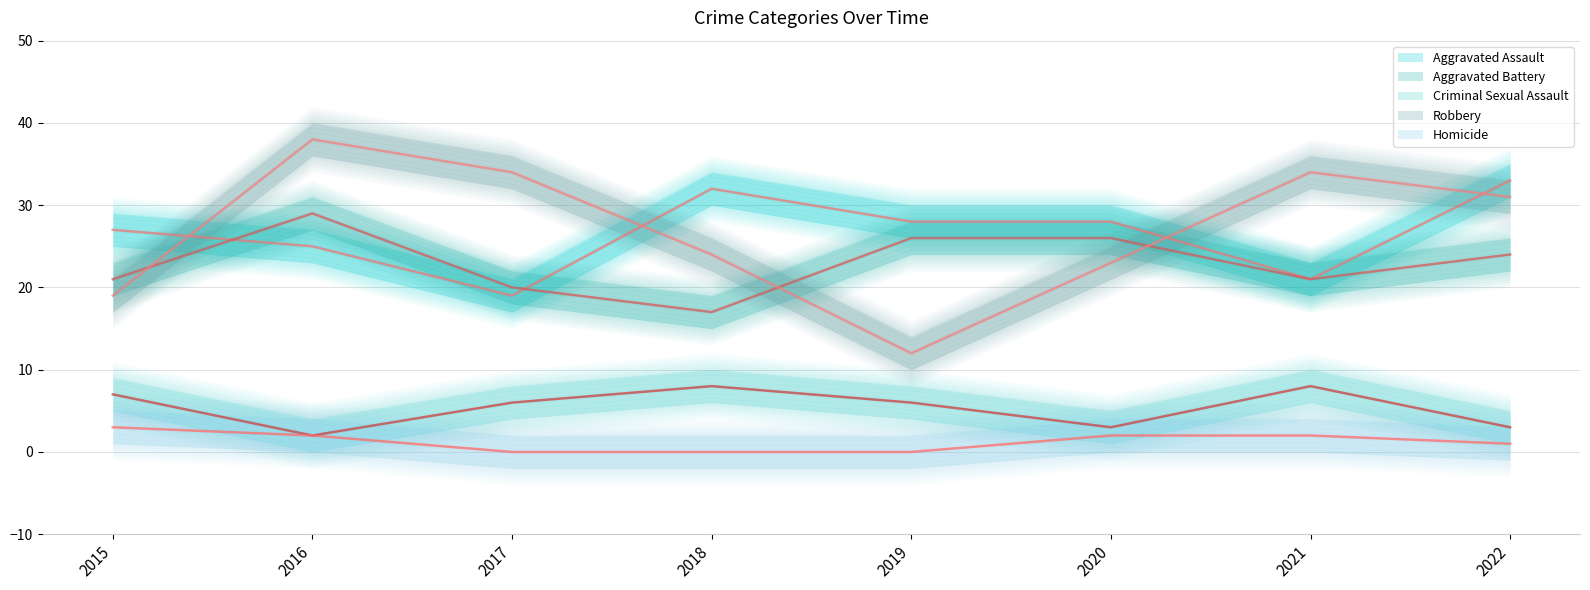

At which label does Criminal Sexual Assault reach its peak?

2018